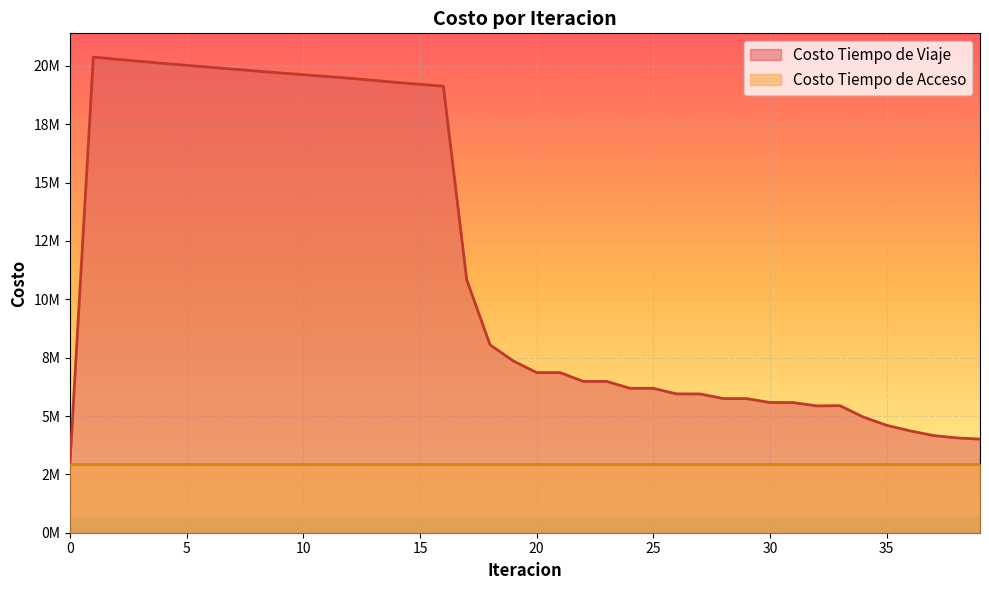

Reading right to left, what are all the values shown in this chart?

4009896.5	4062466.4	4163976.2	4366369.3	4601955.0	4954362.1	5443736.1	5434091.0	5575931.3	5579543.6	5745475.6	5748339.9	5945668.1	5947727.1	6187088.5	6188233.4	6483946.1	6483774.7	6862164.8	6859816.6	7358799.6	8051226.4	10847060.9	19133128.1	19211779.3	19295295.8	19382144.9	19471195.6	19547042.7	19623258.2	19700786.8	19780645.8	19861823.7	19943325.4	20025503.0	20109305.0	20196051.0	20285728.2	20377778.3	3056798.1